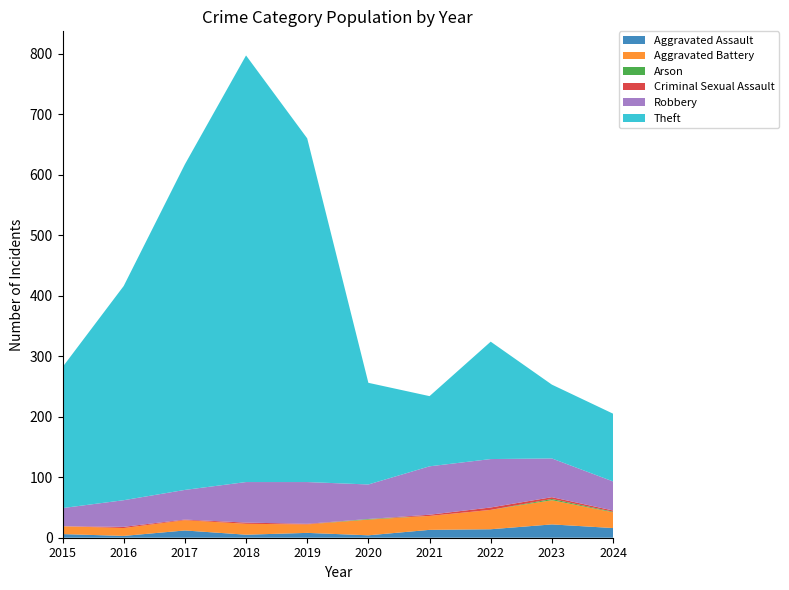

Reading left to right, what are all the values shown in this chart?

Aggravated Assault: 2015=6	2016=3	2017=12	2018=5	2019=8	2020=4	2021=13	2022=14	2023=22	2024=16
Aggravated Battery: 2015=13	2016=13	2017=17	2018=18	2019=14	2020=26	2021=23	2022=32	2023=40	2024=26
Arson: 2015=0	2016=0	2017=0	2018=0	2019=0	2020=1	2021=0	2022=0	2023=2	2024=1
Criminal Sexual Assault: 2015=0	2016=2	2017=1	2018=2	2019=1	2020=0	2021=2	2022=4	2023=3	2024=2
Robbery: 2015=30	2016=44	2017=49	2018=67	2019=69	2020=57	2021=80	2022=80	2023=64	2024=48
Theft: 2015=233	2016=354	2017=538	2018=705	2019=568	2020=168	2021=116	2022=194	2023=122	2024=112